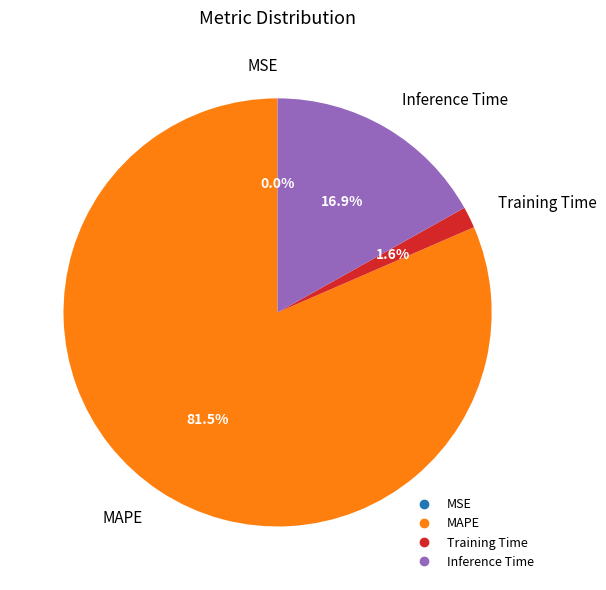

Is there a majority slice in this chart?

Yes